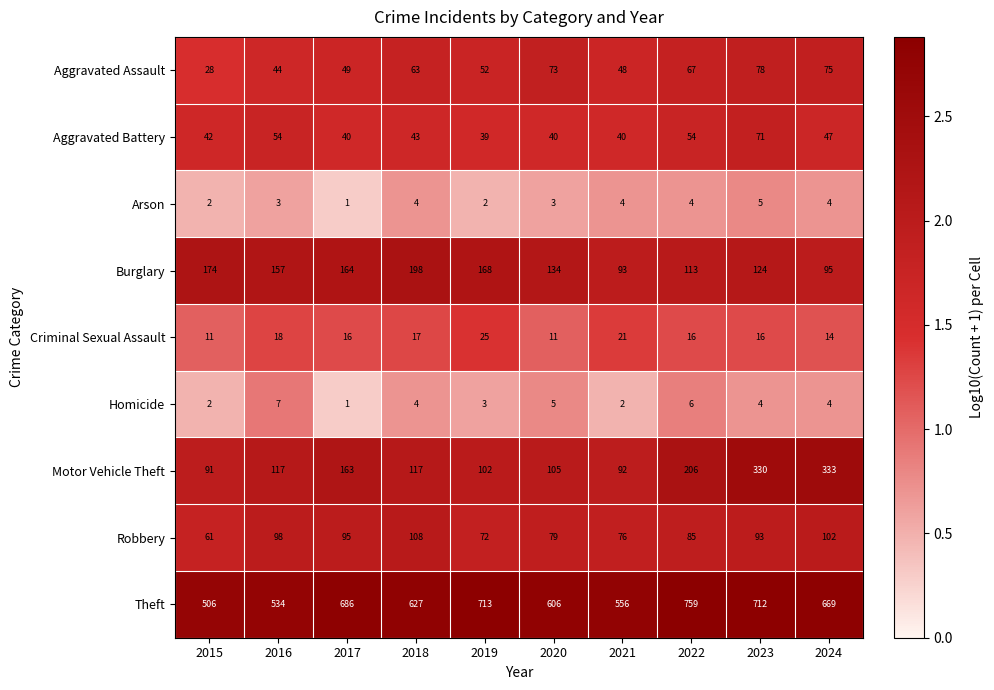

What is the approximate value of Aggravated Assault at 2024, to the nearest 10?

80